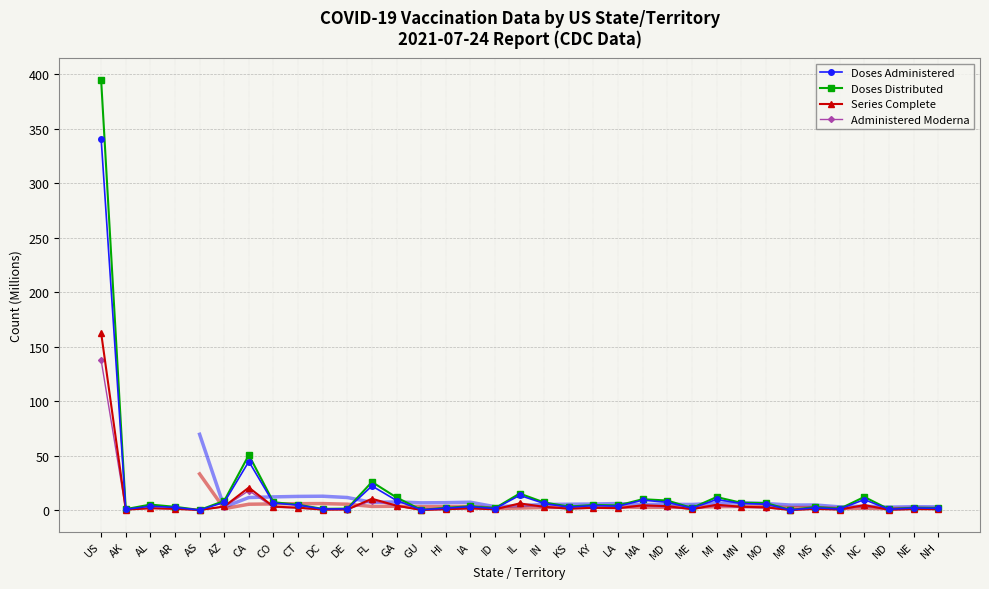

True or false: Doses Distributed and Administered Moderna cross at least once.

False